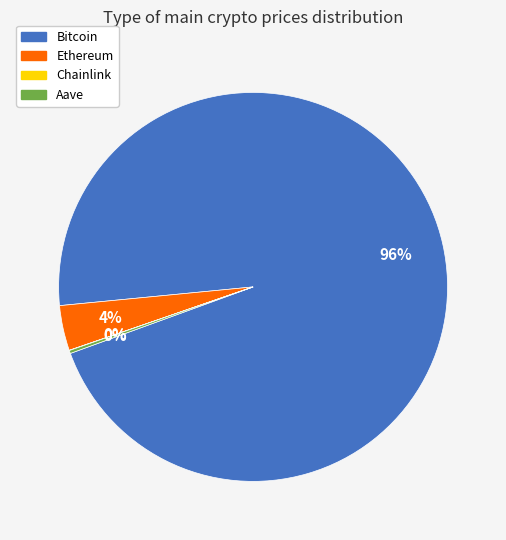

Combined, do Ethereum and Bitcoin account for over 50%?

Yes